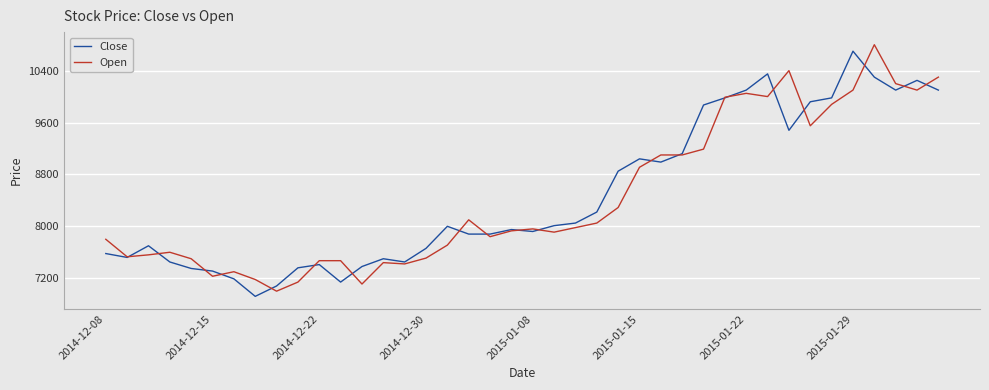

What is the lowest value of the Close series?

6920